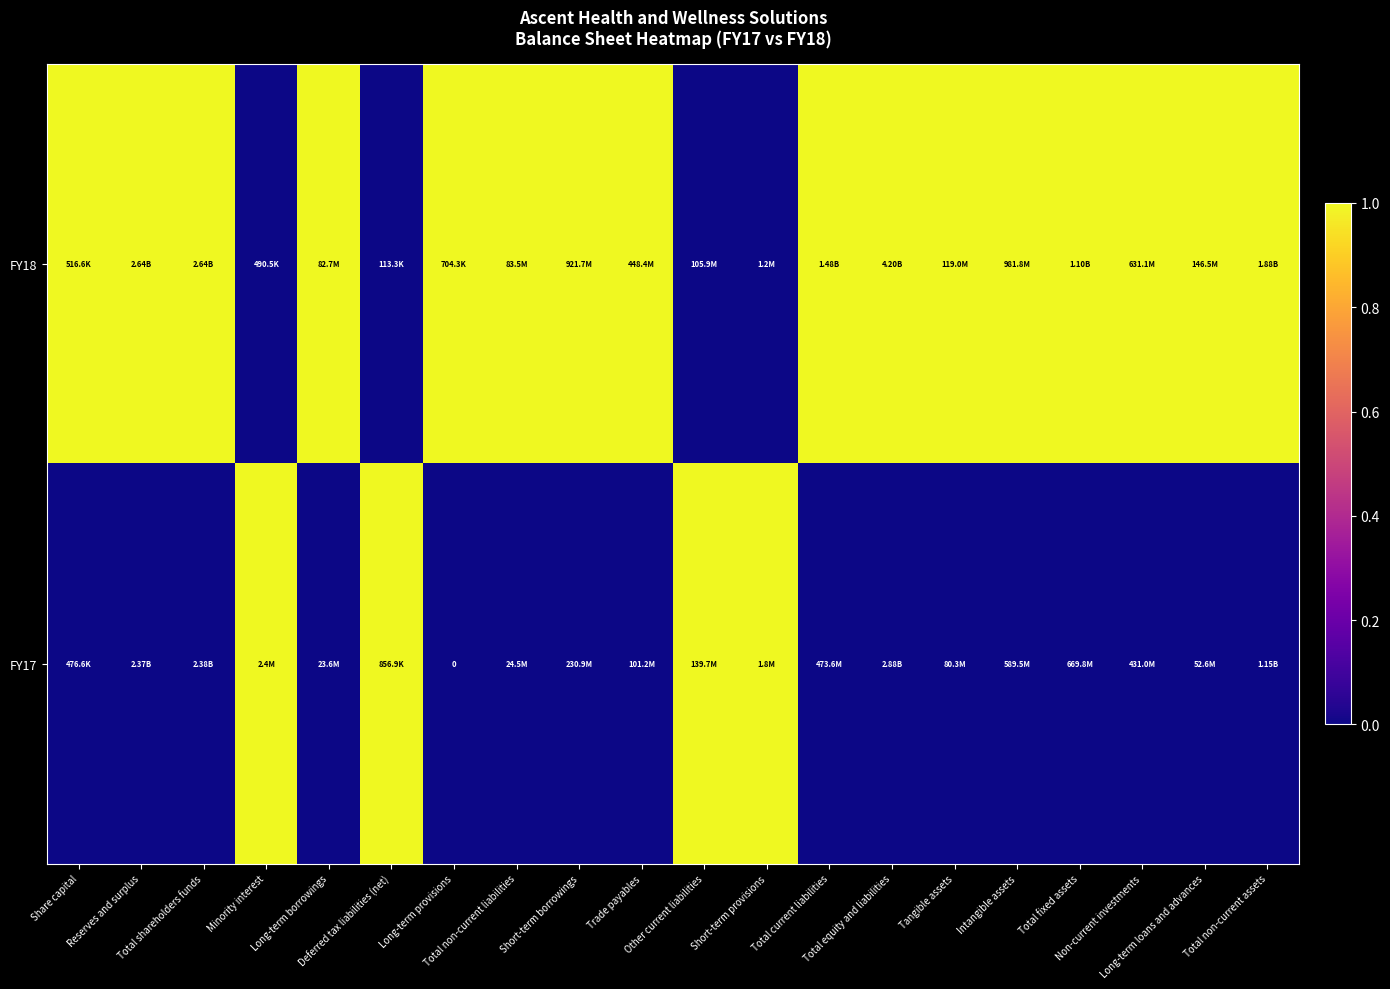

Rank the categories by FY18 value from highest to lowest.

Share capital, Reserves and surplus, Total shareholders funds, Long-term borrowings, Long-term provisions, Total non-current liabilities, Short-term borrowings, Trade payables, Total current liabilities, Total equity and liabilities, Tangible assets, Intangible assets, Total fixed assets, Non-current investments, Long-term loans and advances, Total non-current assets, Minority interest, Deferred tax liabilities (net), Other current liabilities, Short-term provisions